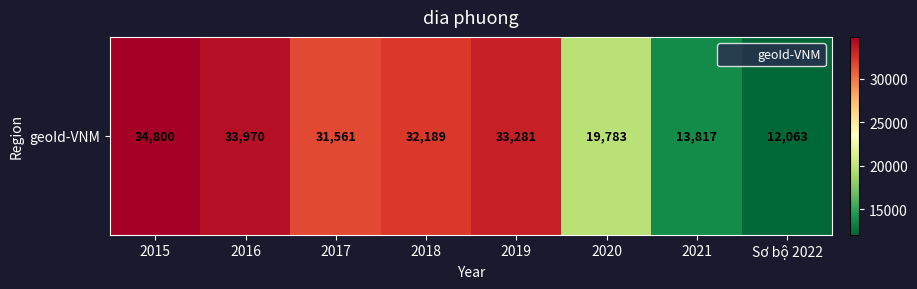

The value at 2019 is 45108. True or false?

False